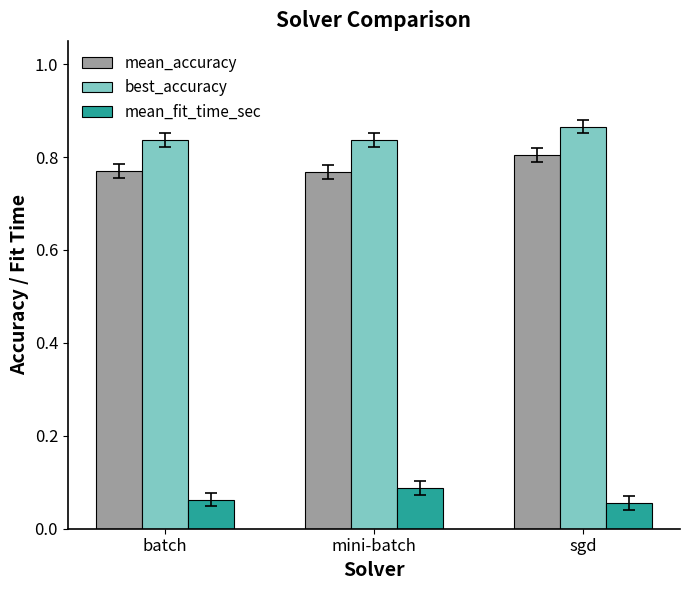

At how many categories does at least one series exceed 0?

3